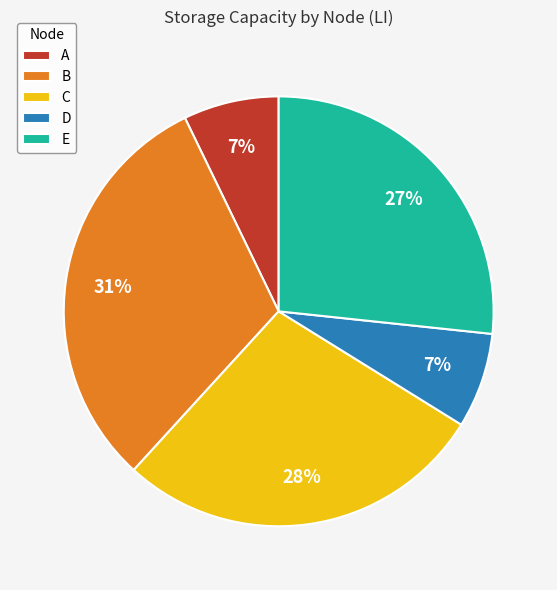

To the nearest percent, what is the difference between the largest and smallest slice percentages?

24%